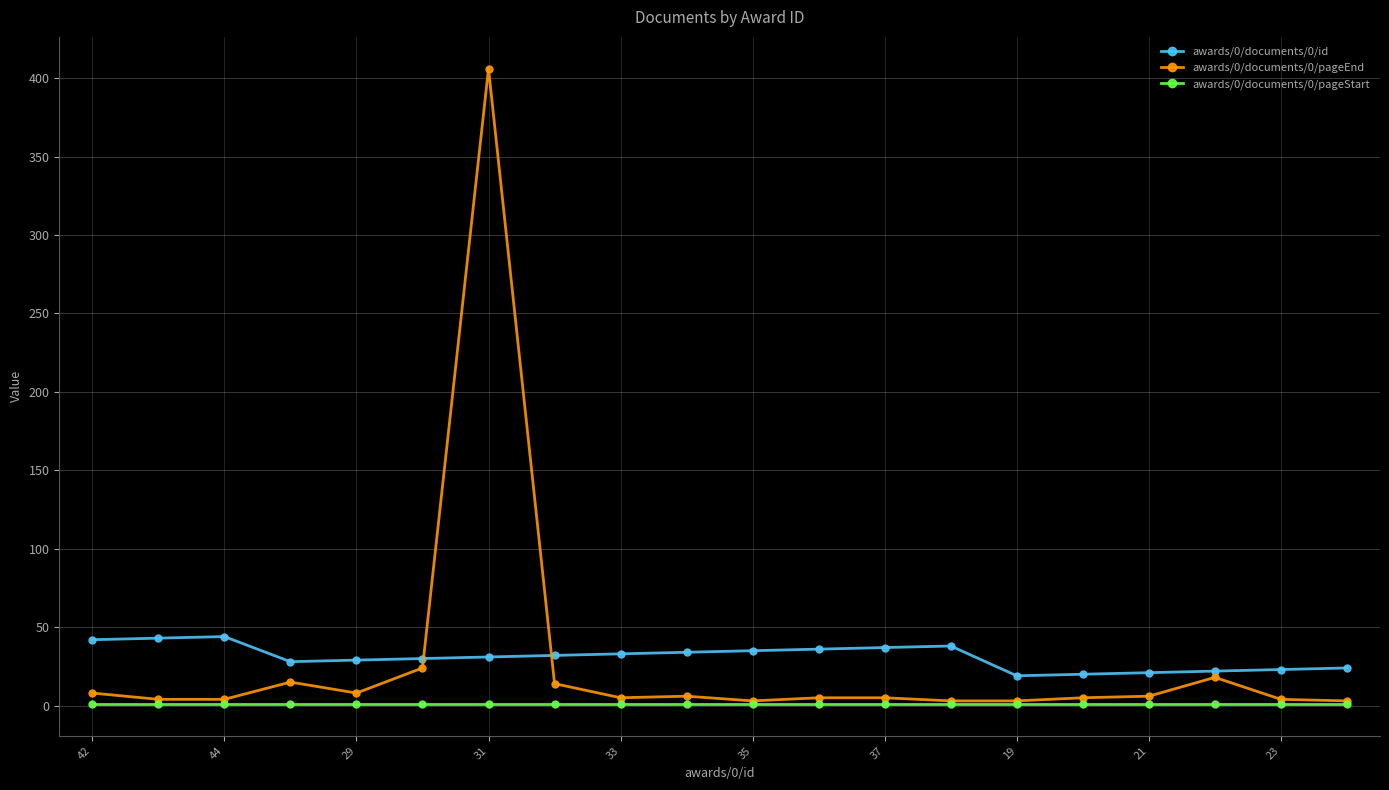

List the series in order of their peak value, lowest first.

awards/0/documents/0/pageStart, awards/0/documents/0/id, awards/0/documents/0/pageEnd